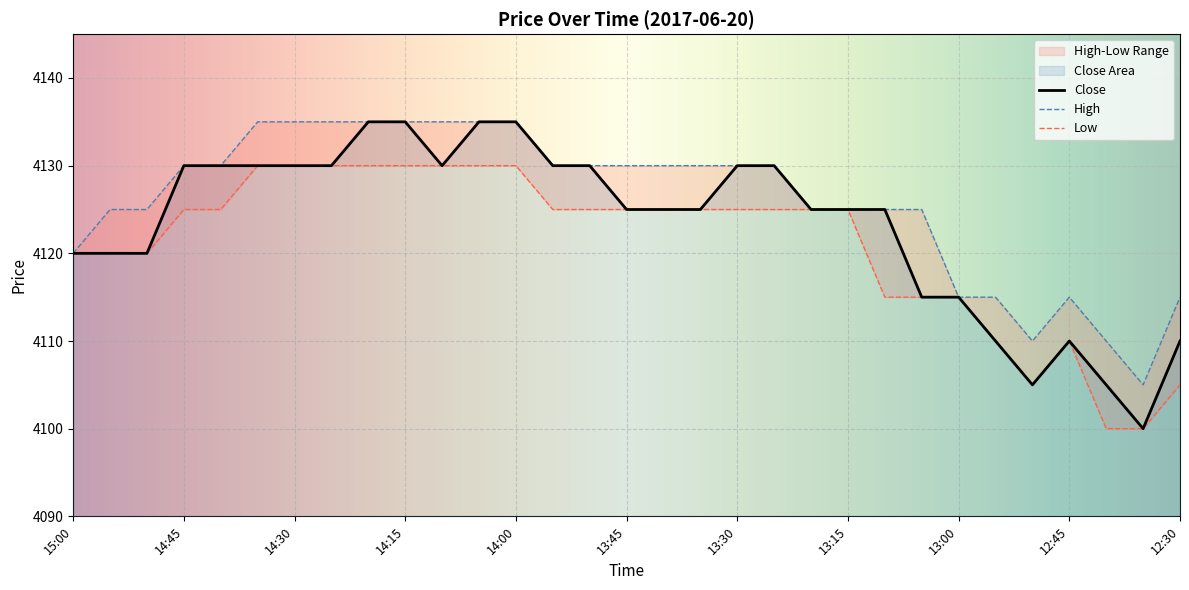

List the labels in order of Low value, largest first.

14:35, 14:30, 14:25, 14:20, 14:15, 14:10, 14:05, 14:00, 14:45, 14:40, 13:55, 13:50, 13:45, 13:40, 13:35, 13:30, 13:25, 13:20, 13:15, 15:00, 14:55, 14:50, 13:10, 13:05, 13:00, 12:55, 12:45, 12:50, 12:30, 12:40, 12:35